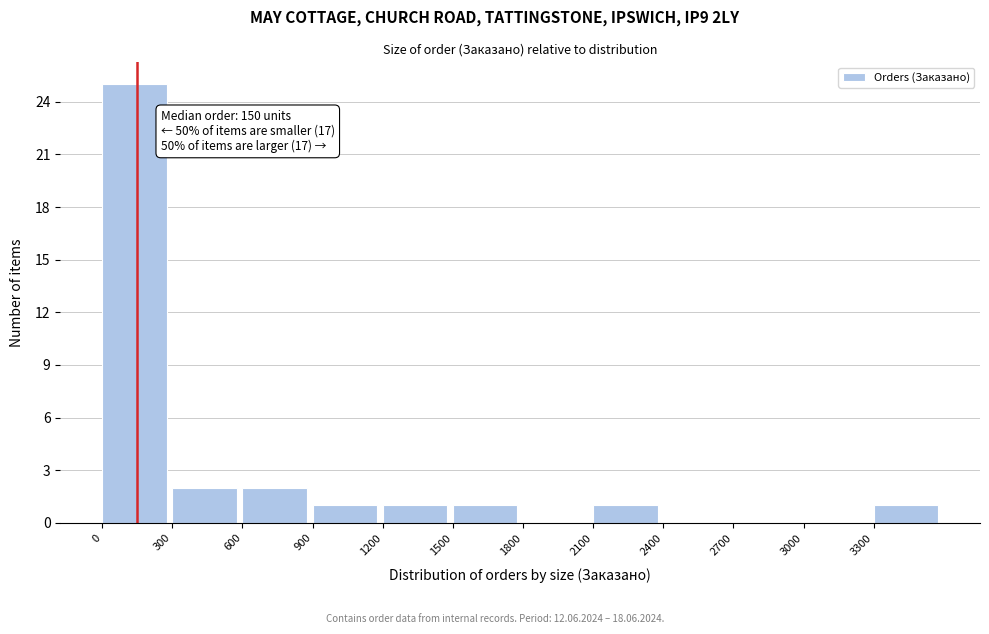

Over which range of the x-axis is the bar tallest?

0 to 300